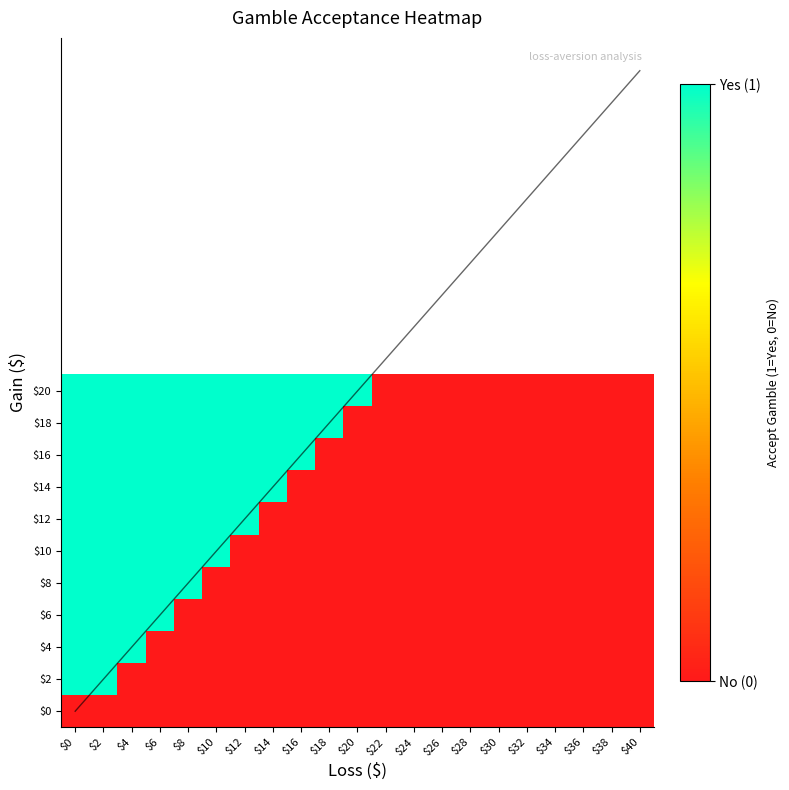

Reading left to right, extract all data points from this chart.

$0: $0=0	$2=0	$4=0	$6=0	$8=0	$10=0	$12=0	$14=0	$16=0	$18=0	$20=0	$22=0	$24=0	$26=0	$28=0	$30=0	$32=0	$34=0	$36=0	$38=0	$40=0
$2: $0=1	$2=1	$4=0	$6=0	$8=0	$10=0	$12=0	$14=0	$16=0	$18=0	$20=0	$22=0	$24=0	$26=0	$28=0	$30=0	$32=0	$34=0	$36=0	$38=0	$40=0
$4: $0=1	$2=1	$4=1	$6=0	$8=0	$10=0	$12=0	$14=0	$16=0	$18=0	$20=0	$22=0	$24=0	$26=0	$28=0	$30=0	$32=0	$34=0	$36=0	$38=0	$40=0
$6: $0=1	$2=1	$4=1	$6=1	$8=0	$10=0	$12=0	$14=0	$16=0	$18=0	$20=0	$22=0	$24=0	$26=0	$28=0	$30=0	$32=0	$34=0	$36=0	$38=0	$40=0
$8: $0=1	$2=1	$4=1	$6=1	$8=1	$10=0	$12=0	$14=0	$16=0	$18=0	$20=0	$22=0	$24=0	$26=0	$28=0	$30=0	$32=0	$34=0	$36=0	$38=0	$40=0
$10: $0=1	$2=1	$4=1	$6=1	$8=1	$10=1	$12=0	$14=0	$16=0	$18=0	$20=0	$22=0	$24=0	$26=0	$28=0	$30=0	$32=0	$34=0	$36=0	$38=0	$40=0
$12: $0=1	$2=1	$4=1	$6=1	$8=1	$10=1	$12=1	$14=0	$16=0	$18=0	$20=0	$22=0	$24=0	$26=0	$28=0	$30=0	$32=0	$34=0	$36=0	$38=0	$40=0
$14: $0=1	$2=1	$4=1	$6=1	$8=1	$10=1	$12=1	$14=1	$16=0	$18=0	$20=0	$22=0	$24=0	$26=0	$28=0	$30=0	$32=0	$34=0	$36=0	$38=0	$40=0
$16: $0=1	$2=1	$4=1	$6=1	$8=1	$10=1	$12=1	$14=1	$16=1	$18=0	$20=0	$22=0	$24=0	$26=0	$28=0	$30=0	$32=0	$34=0	$36=0	$38=0	$40=0
$18: $0=1	$2=1	$4=1	$6=1	$8=1	$10=1	$12=1	$14=1	$16=1	$18=1	$20=0	$22=0	$24=0	$26=0	$28=0	$30=0	$32=0	$34=0	$36=0	$38=0	$40=0
$20: $0=1	$2=1	$4=1	$6=1	$8=1	$10=1	$12=1	$14=1	$16=1	$18=1	$20=1	$22=0	$24=0	$26=0	$28=0	$30=0	$32=0	$34=0	$36=0	$38=0	$40=0